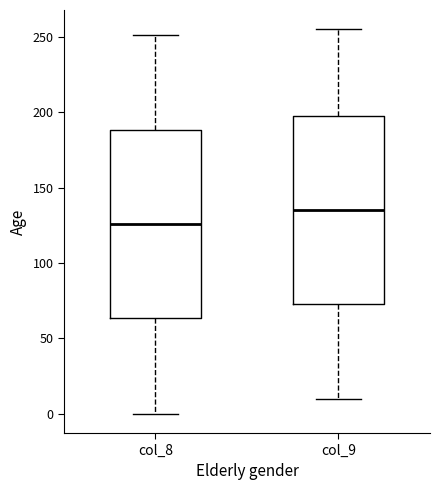

Reading left to right, read every box against the y-axis: the position of its median line, the range the box covers, and the ends of its whiskers. The values are not printed on the chart, so give them approximately, as read against the axis.

col_8: median 125, box 65 to 190, whiskers 0 to 250
col_9: median 135, box 75 to 200, whiskers 10 to 255